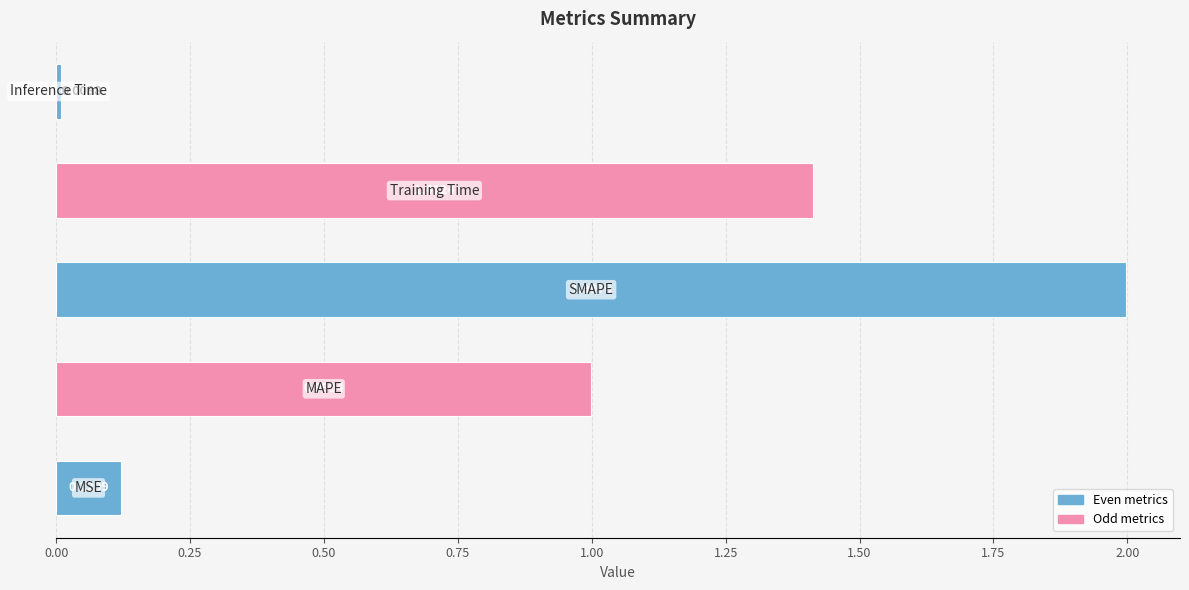

What is the difference between the maximum and minimum values?

2.0